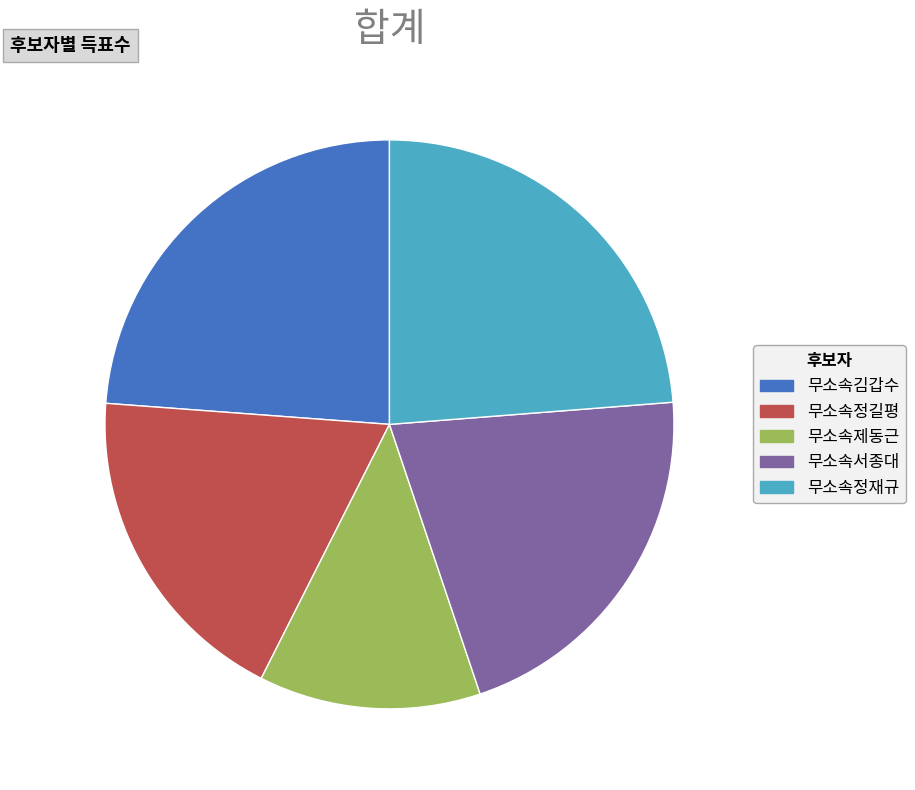

Between 무소속정길평 and 무소속정재규, which is larger?

무소속정재규